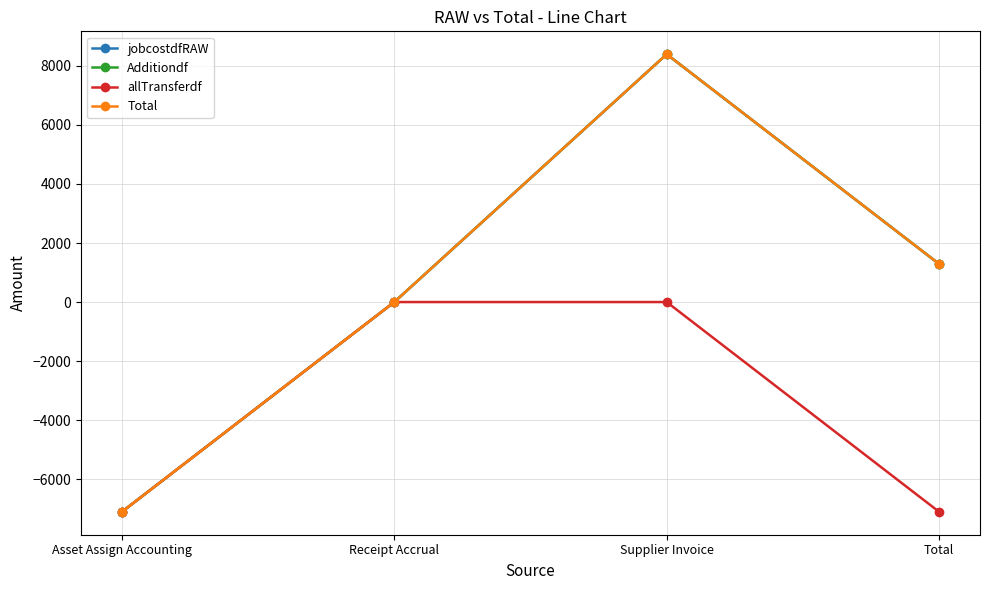

Does the chart have visible grid lines?

Yes